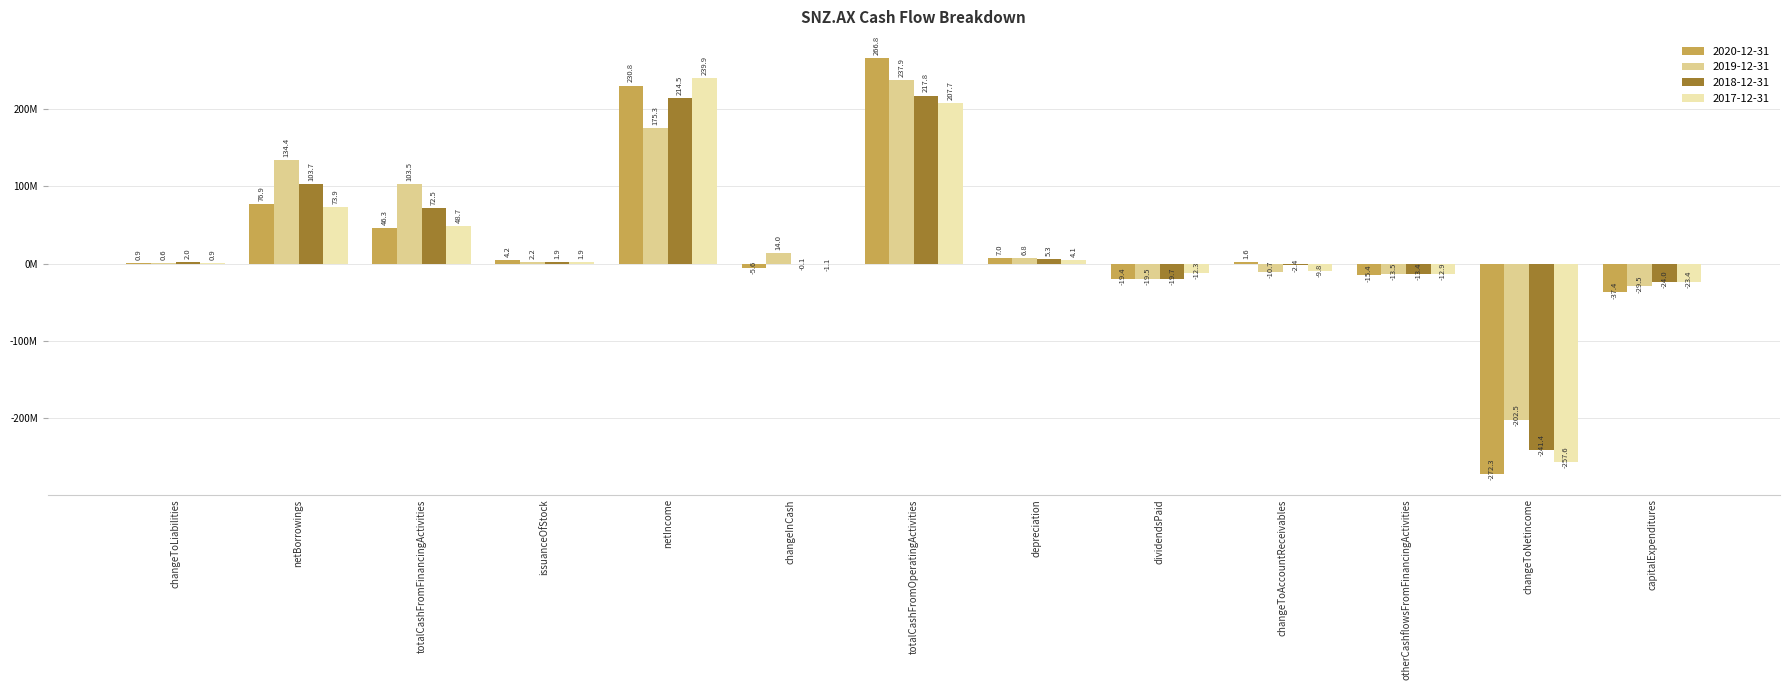

What is the greatest value displayed?

266.8